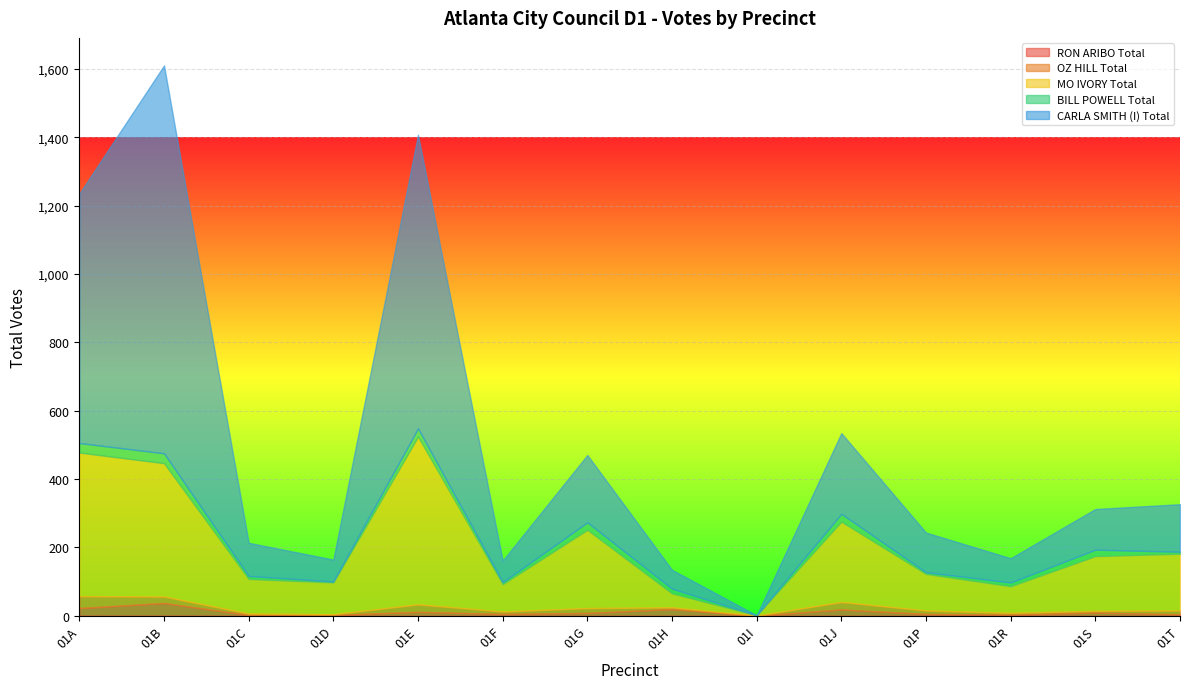

How many values in the OZ HILL Total series exceed 10?

6